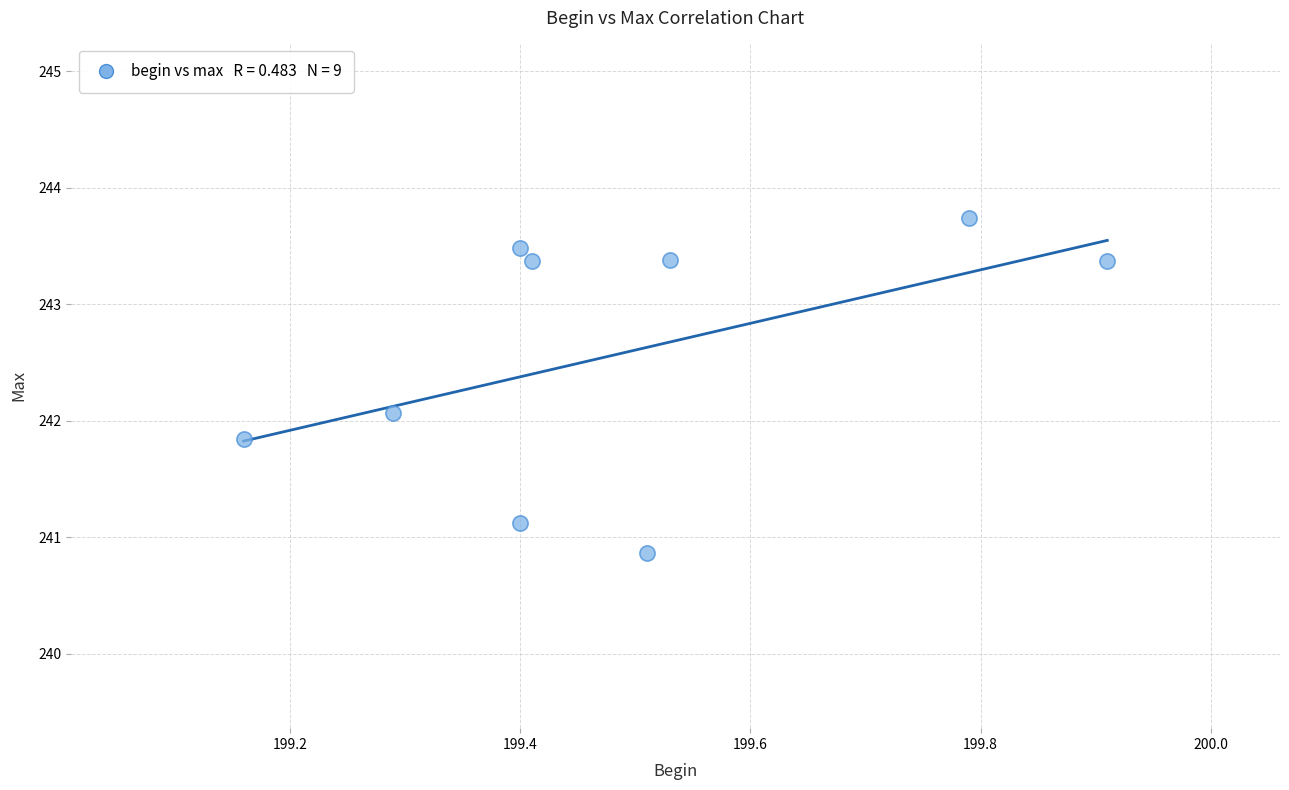

What is the range of X values (max minus min)?

0.8